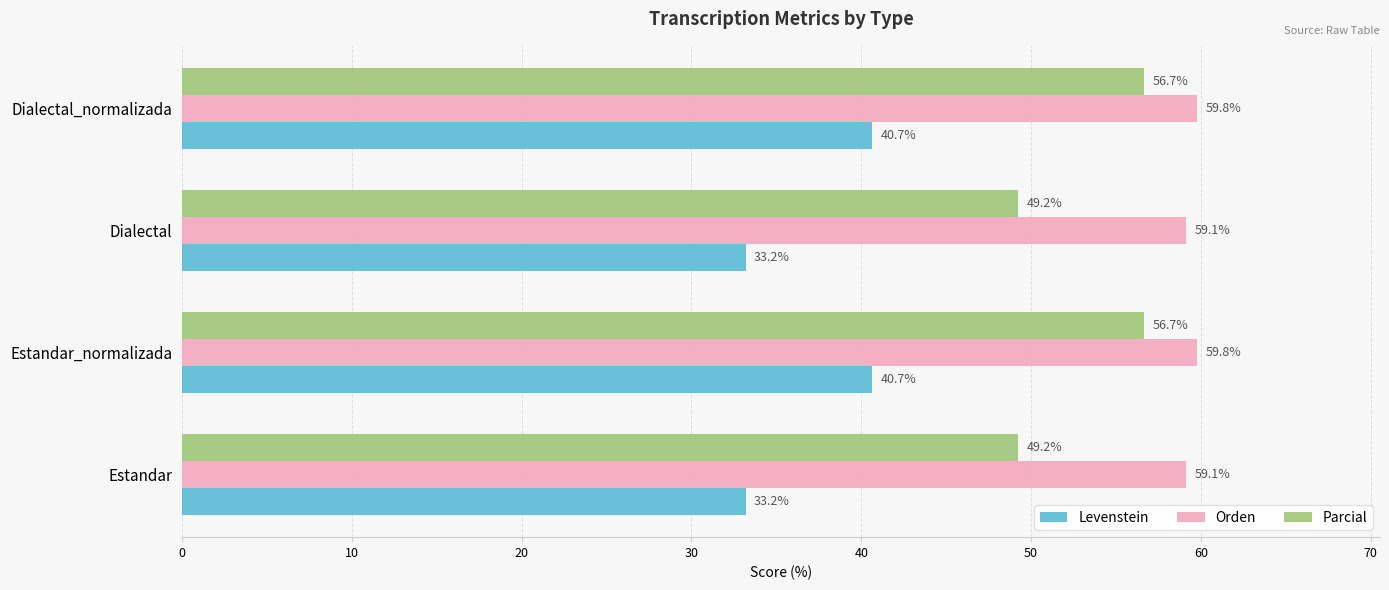

The Levenstein series shows 12.9 at Estandar. True or false?

False